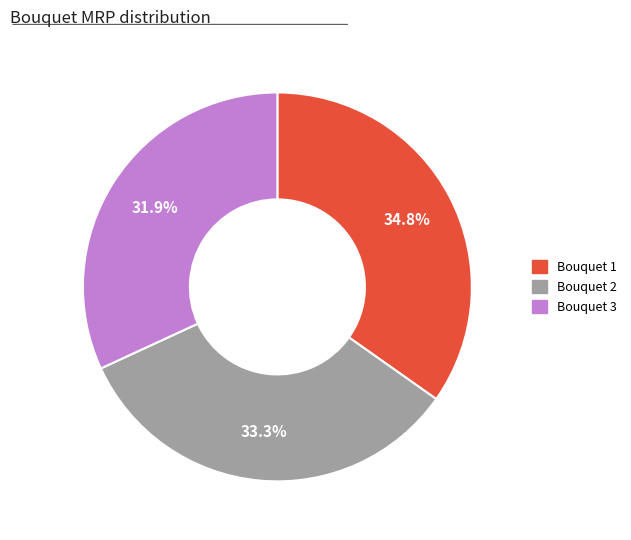

True or false: Bouquet 3 accounts for 43% of the total.

False